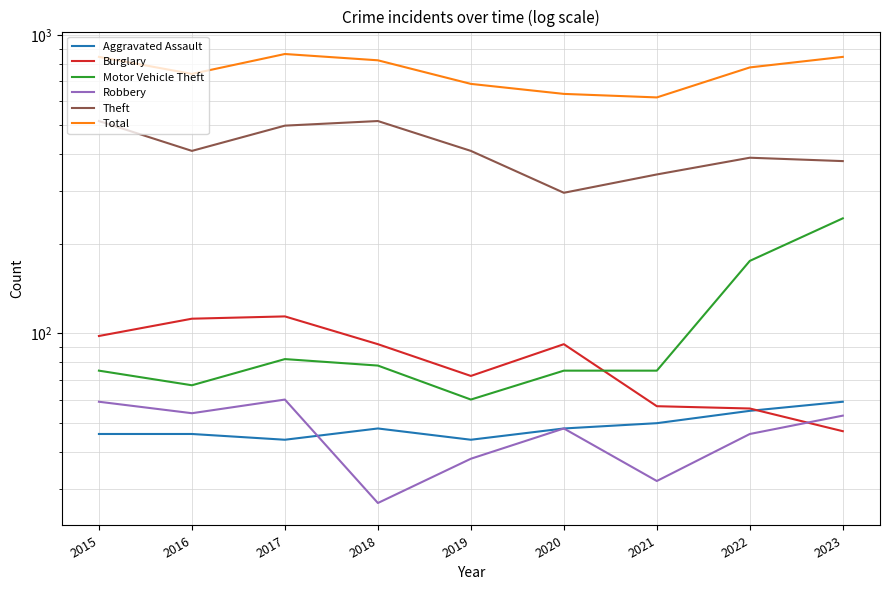

Which series has the largest total across all categories?

Total